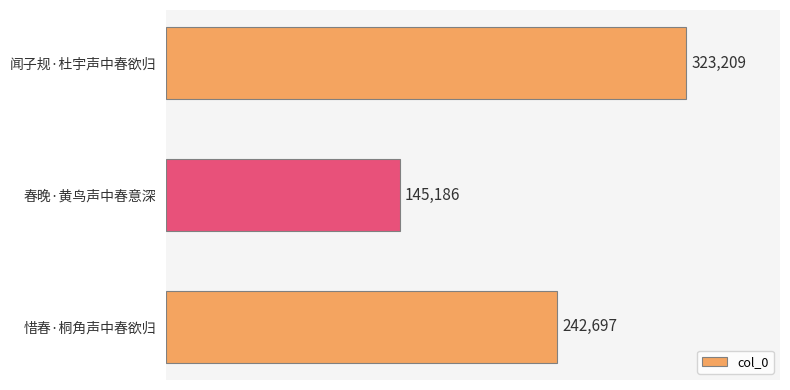

What is the change in value from 闻子规·杜宇声中春欲归 to 惜春·桐角声中春欲归?

-80512